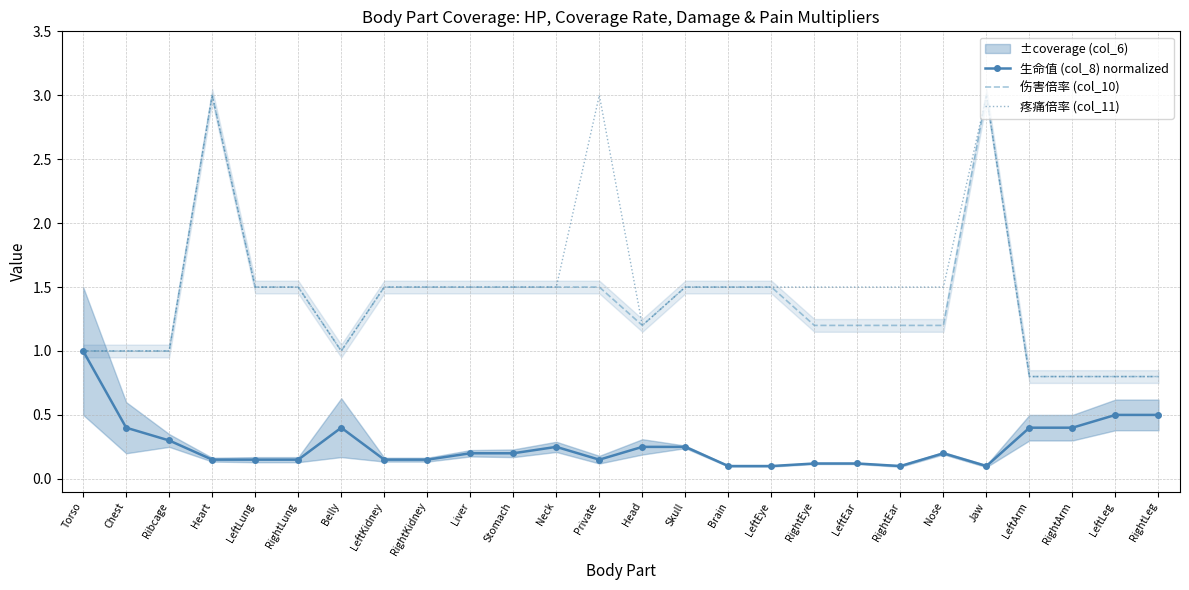

In 生命值 (col_8) normalized, how many points are higher than both neighbors (excluding endpoints)?

3